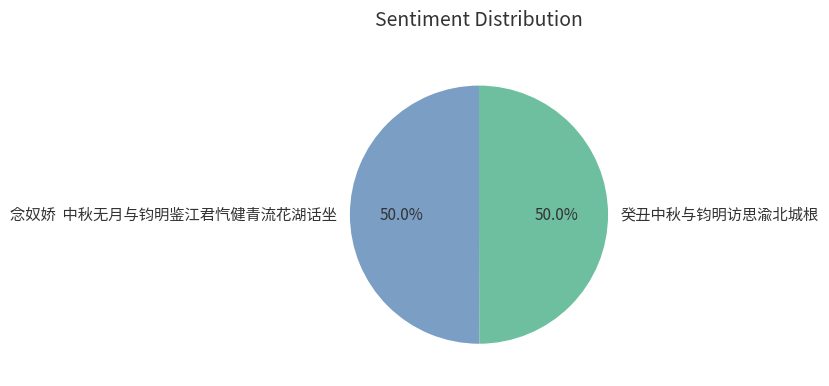

The 癸丑中秋与钧明访思渝北城根 slice represents 63% of the pie. True or false?

False